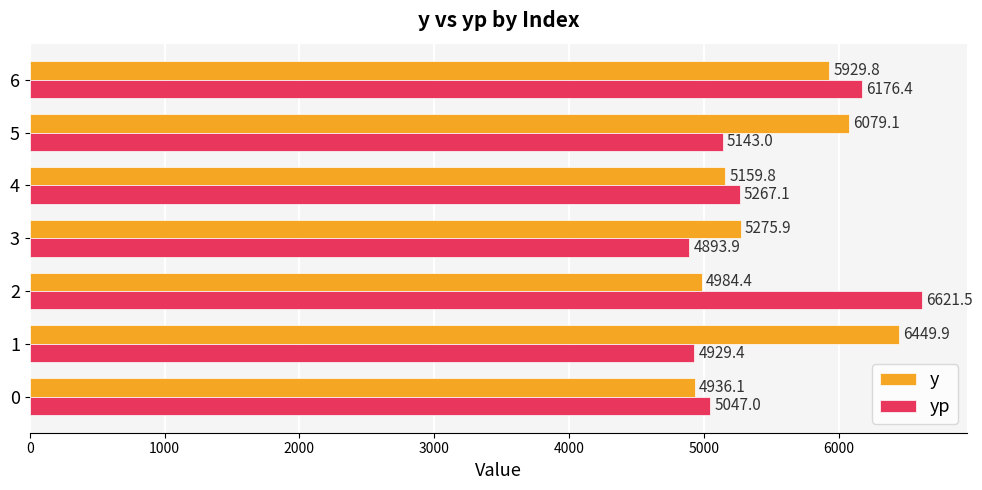

At which label is y closest to 5693?

6